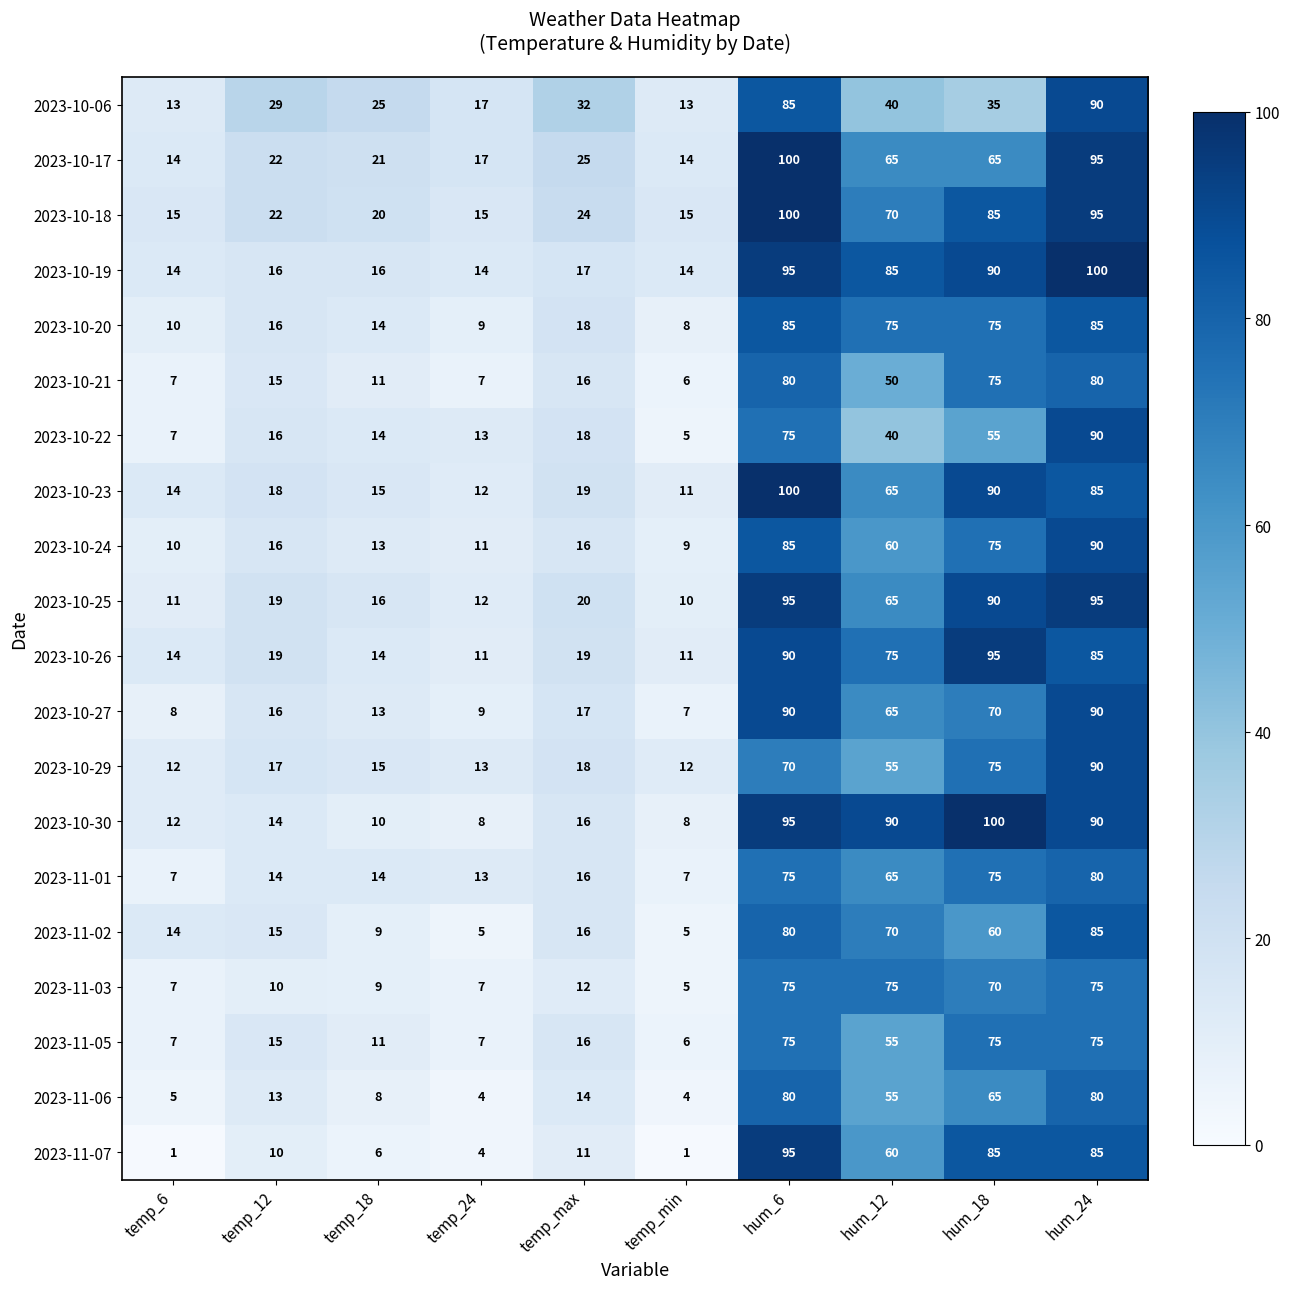

What is the minimum value for 2023-10-26?

11